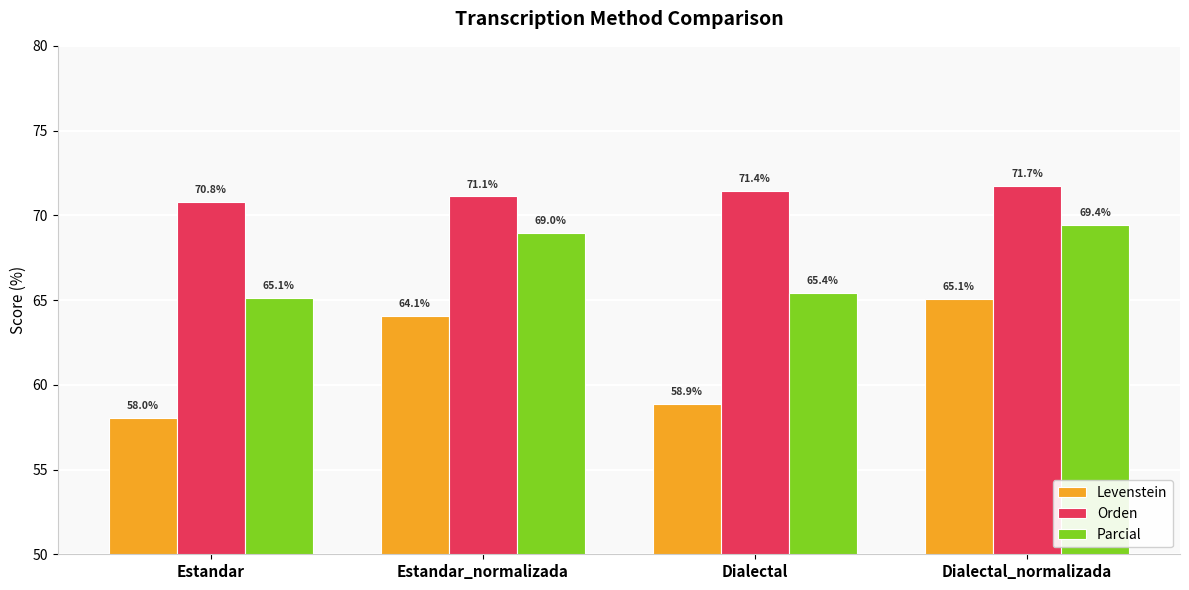

What is the spread (max minus min) of values at Estandar_normalizada?

7.0